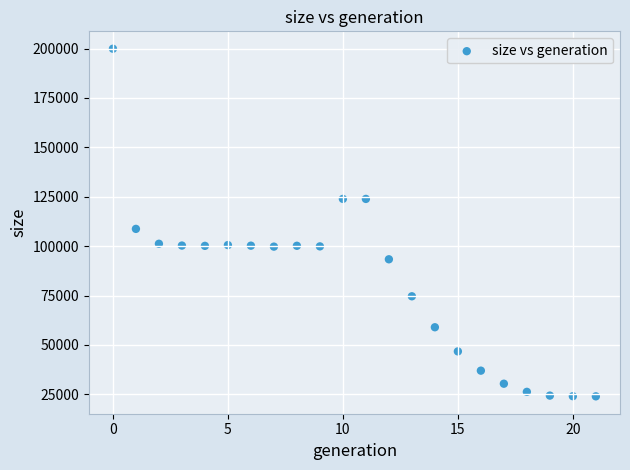

What Y value in the scatter plot is closest to 111962?

108744